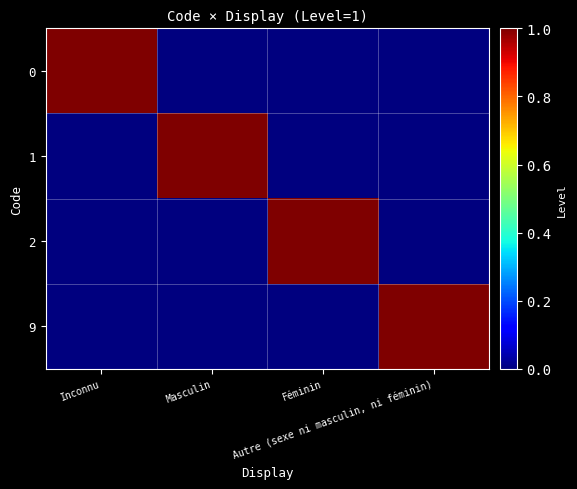

Rank the series at Inconnu from lowest to highest value.

1, 2, 9, 0